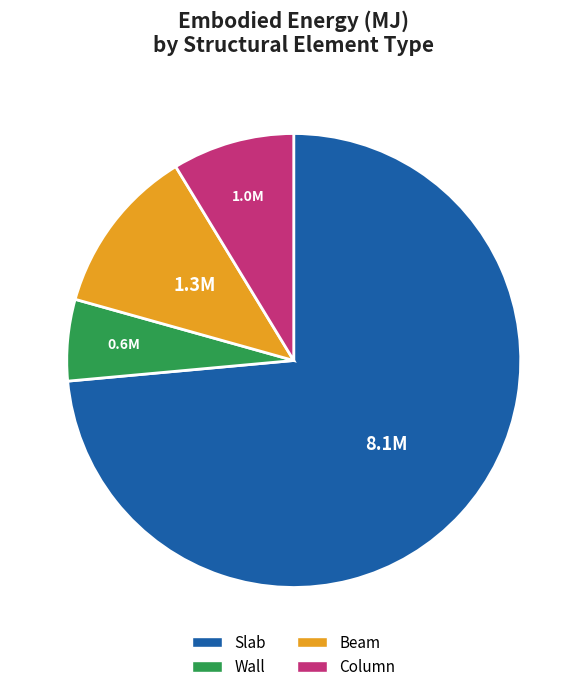

Which slice is the largest?

Slab